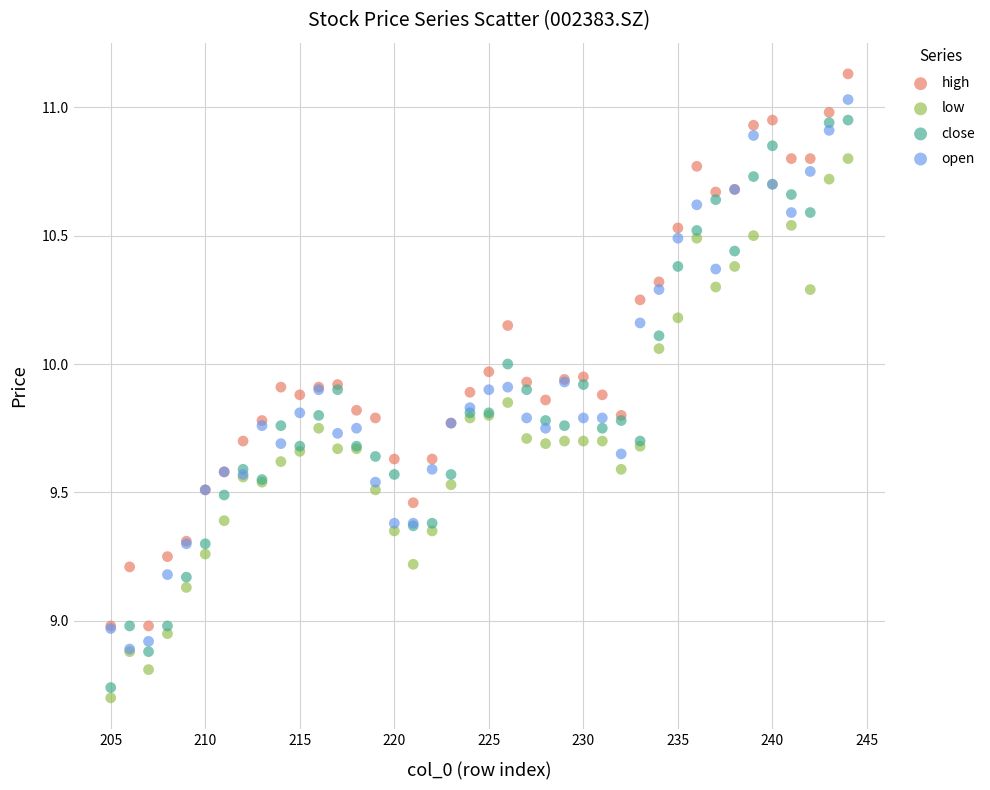

Which series has the largest Y range (max minus min)?

close